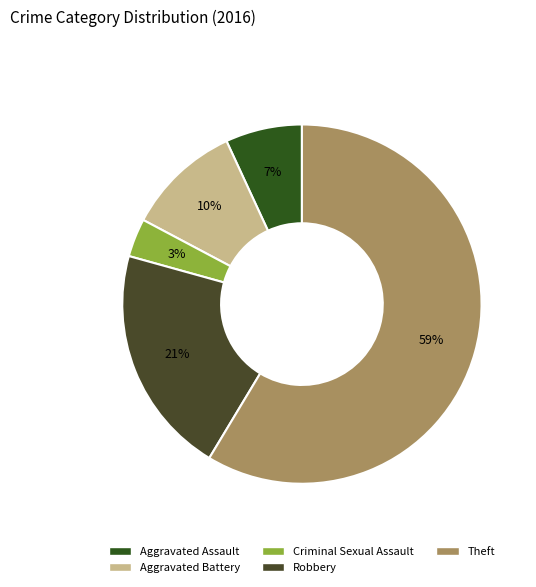

What percentage is the Robbery slice, to the nearest percent?

21%